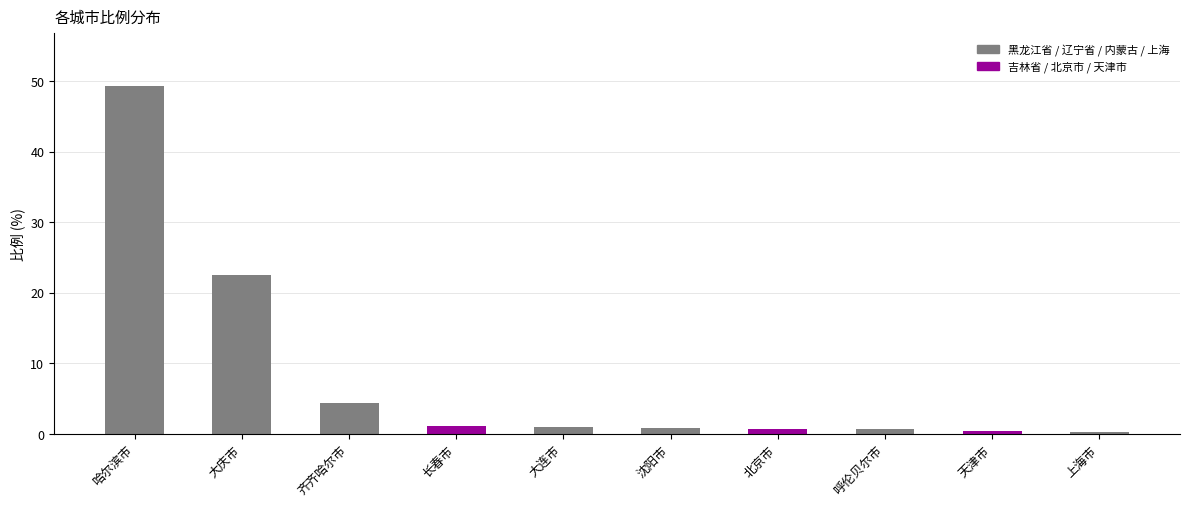

Between 天津市 and 大庆市, which is larger?

大庆市